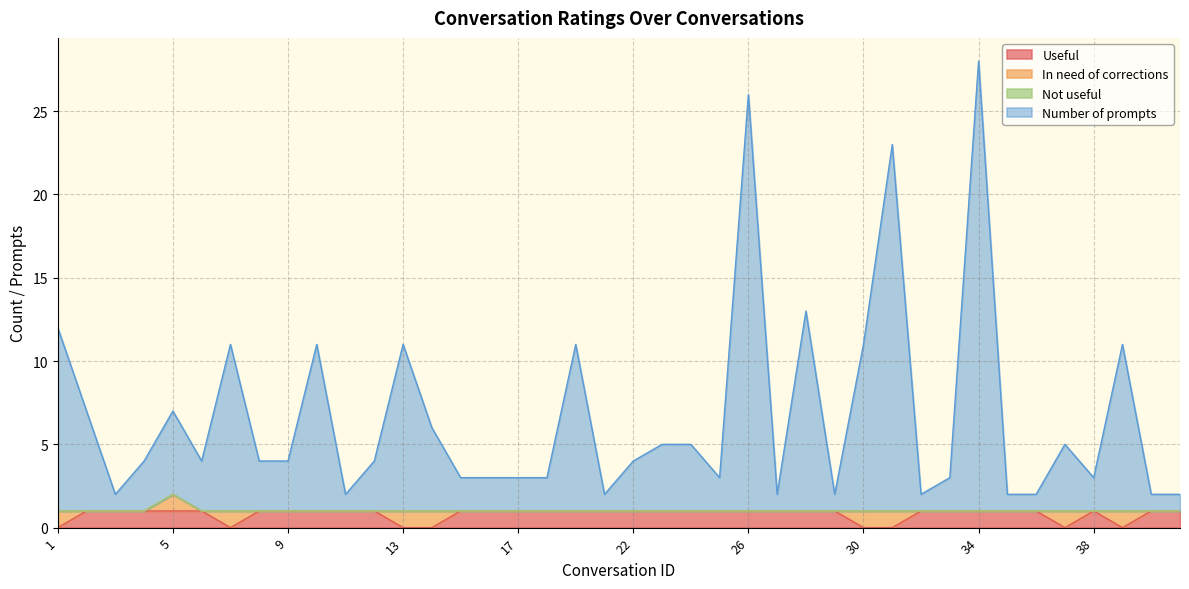

The value of Useful at 26 is 0. True or false?

False